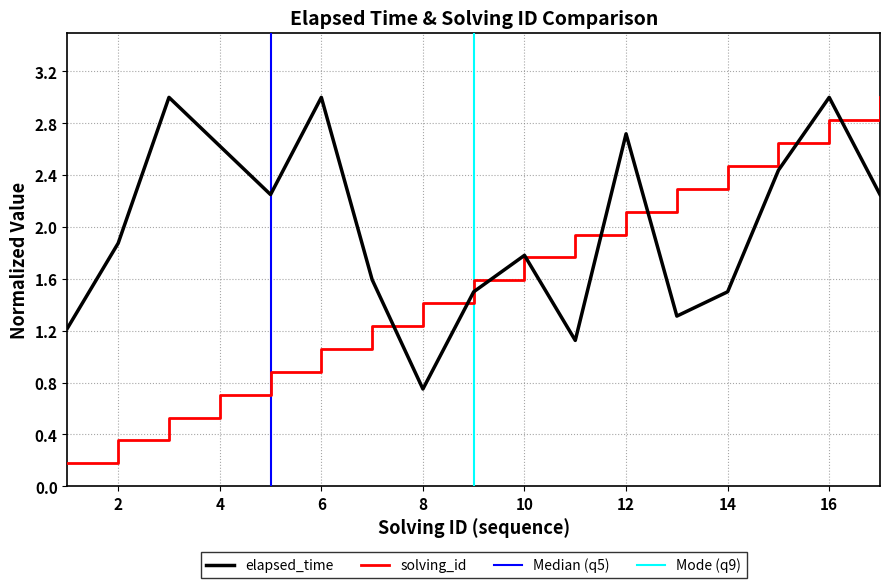

List the labels in order of solving_id value, largest first.

17, 16, 15, 14, 13, 12, 11, 10, 9, 8, 7, 6, 5, 4, 3, 2, 1